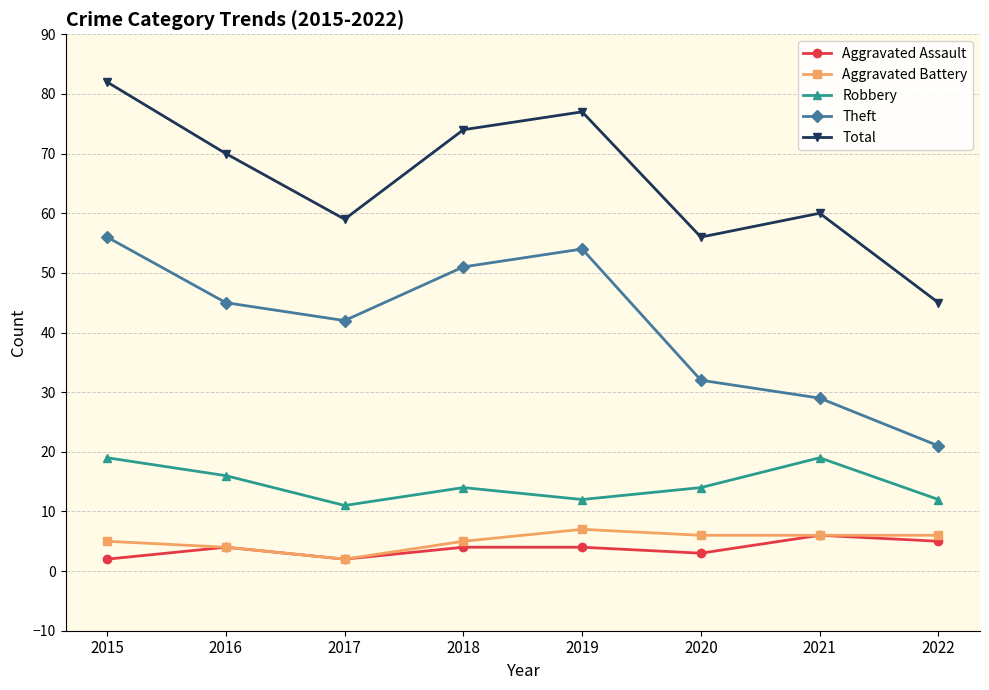

What is the minimum value shown in the chart?

2